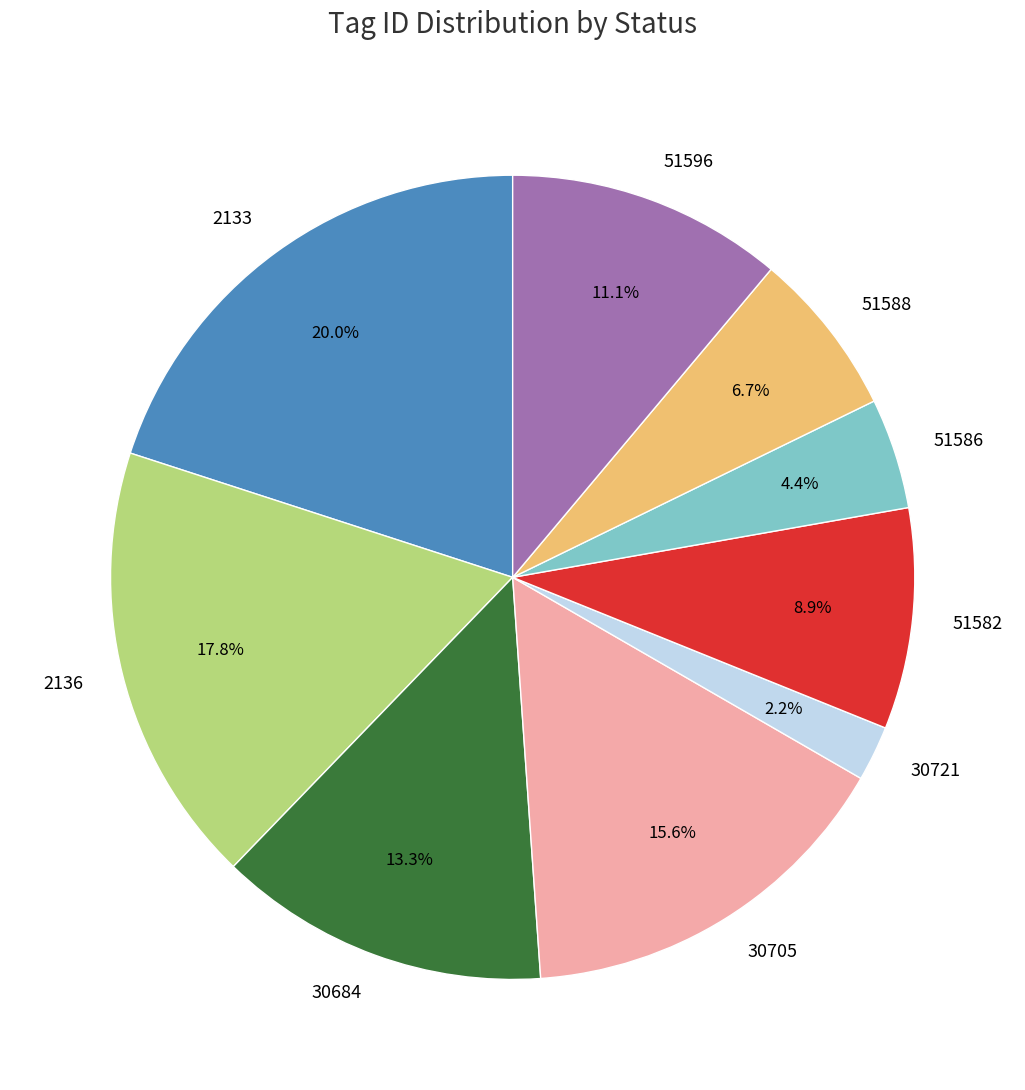

Which slice is the largest?

2133